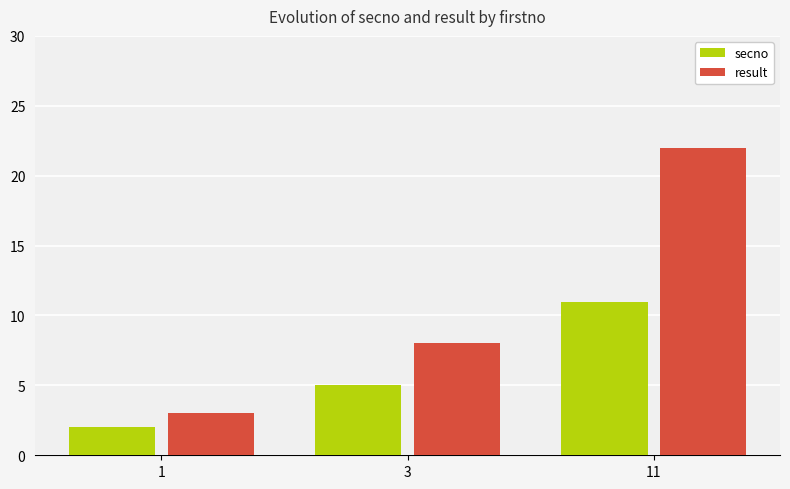

How many bars are there in total?

6